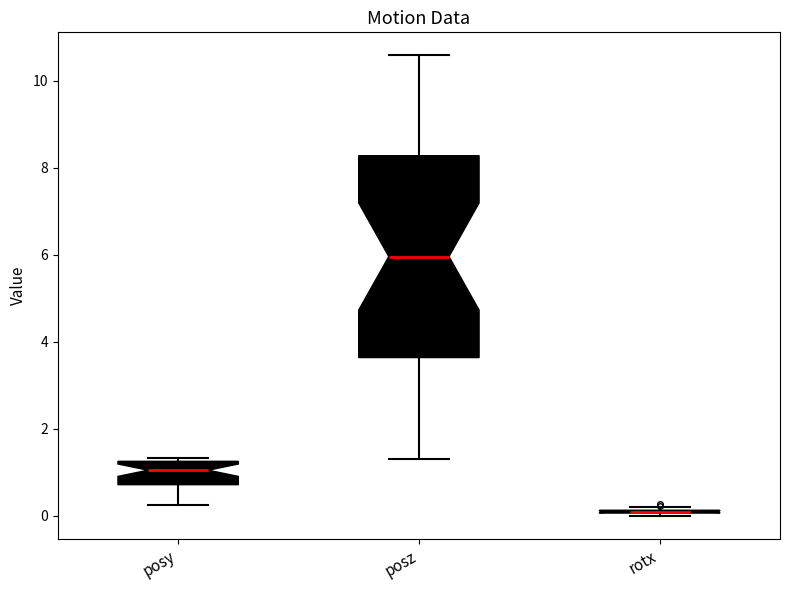

Reading left to right, transcribe this box plot: for each box, give where its median line is, the range the box spans, and where its two whiskers end, as read against the y-axis. The values are not printed on the chart, so give them approximately, as read against the axis.

posy: median 1.0, box 0.8 to 1.2, whiskers 0.2 to 1.4
posz: median 6.0, box 3.6 to 8.2, whiskers 1.2 to 10.6
rotx: box collapsed to a line at 0.0, whiskers 0.0 to 0.2